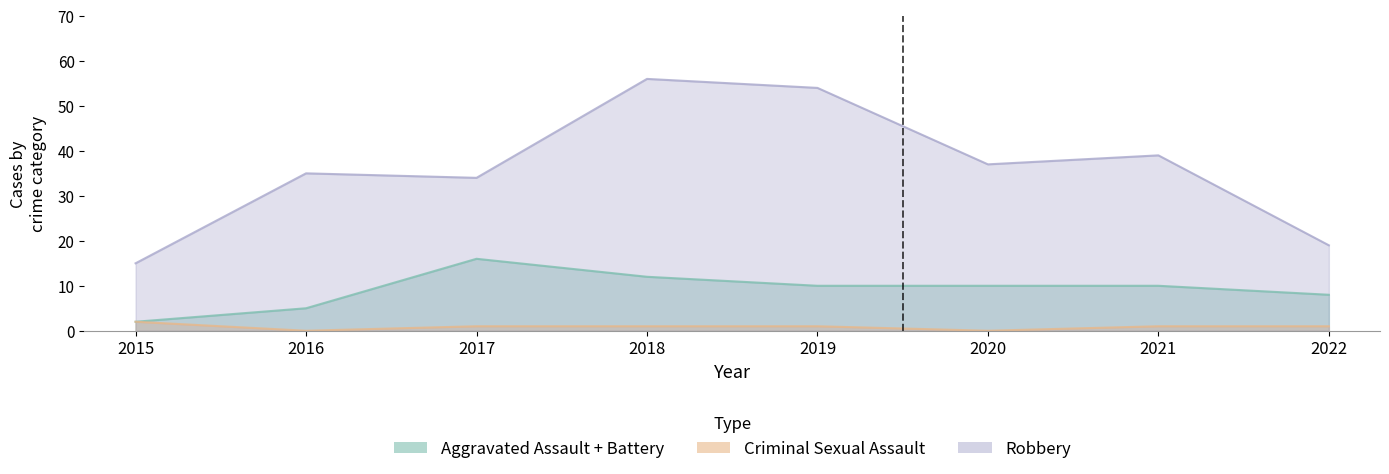

Which category has the highest value across all series?

2018